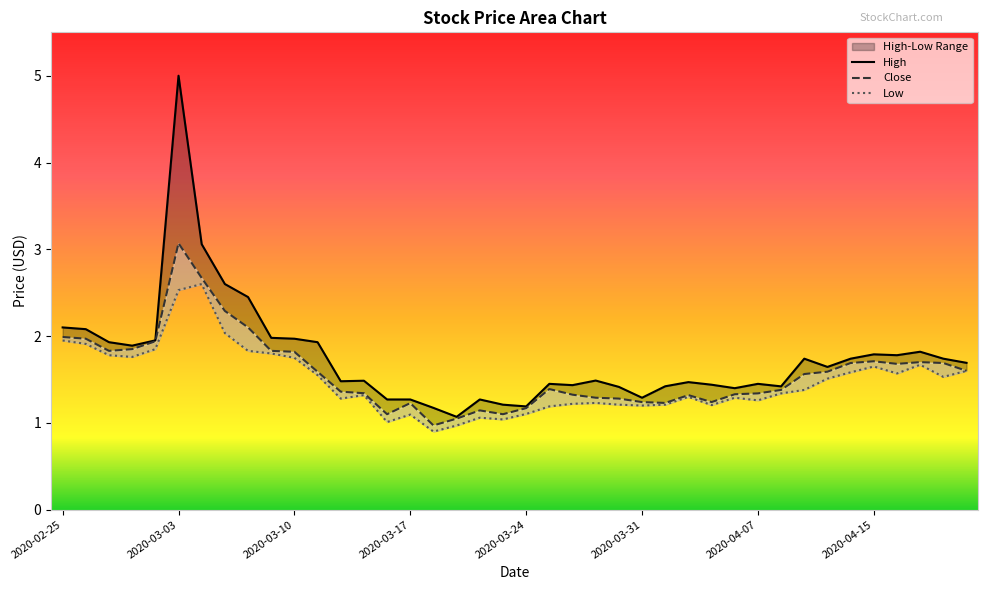

True or false: Low has a value of 1.6 at 2020-04-21.

True